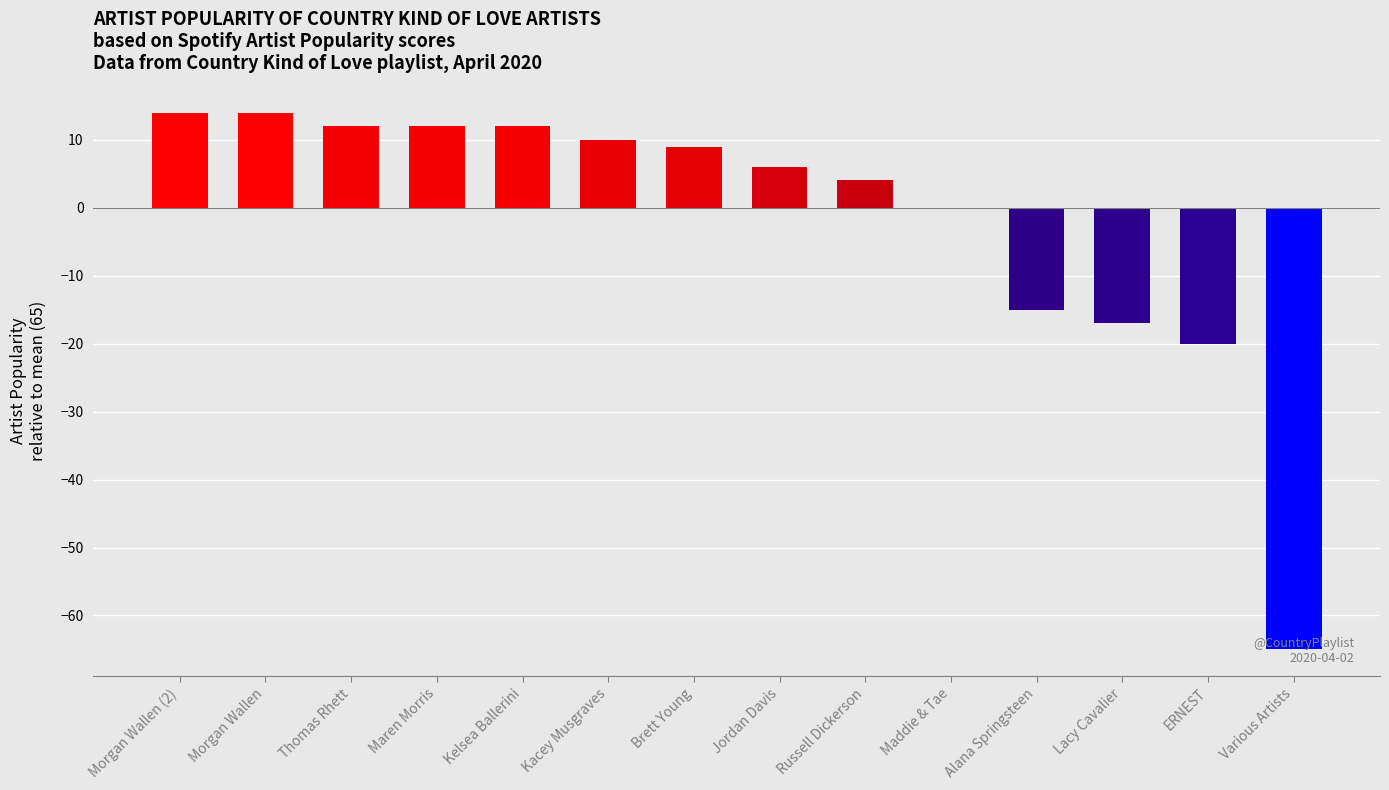

What is the maximum value shown in the chart?

14